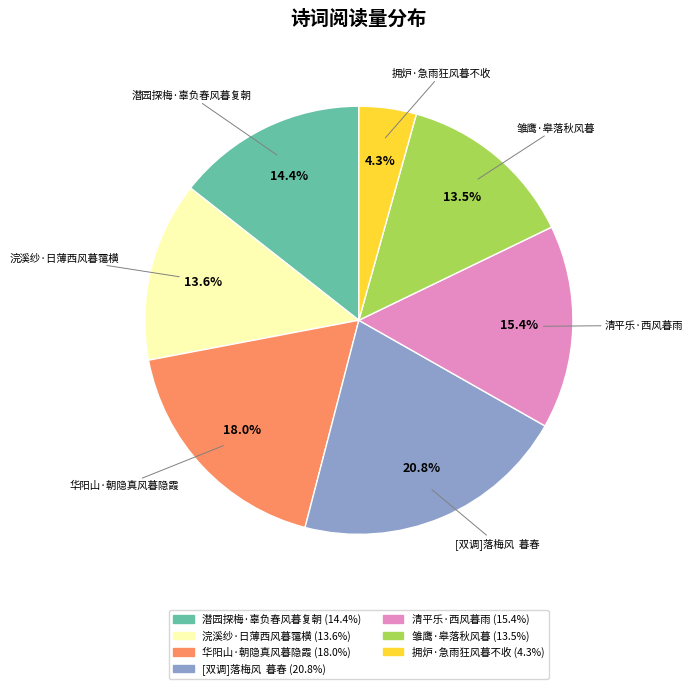

True or false: 潜园探梅·辜负春风暮复朝 accounts for 14% of the total.

True